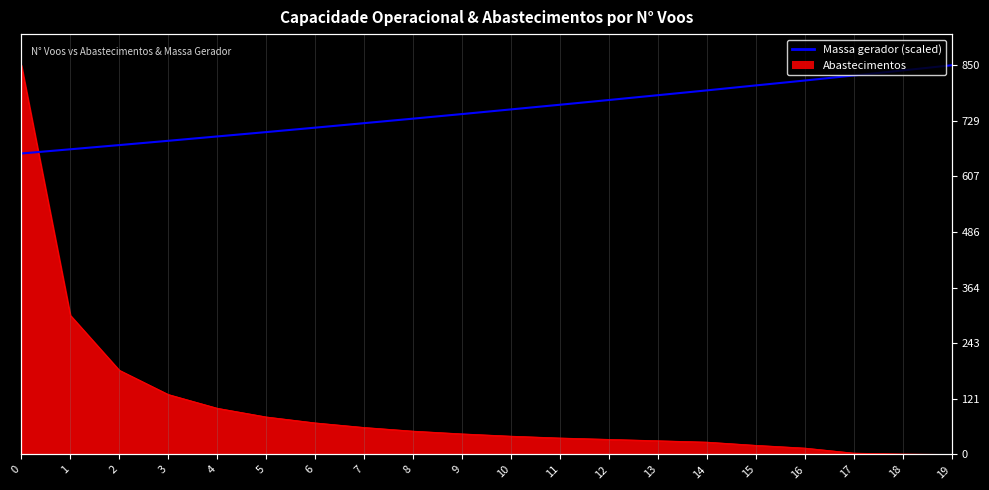

Reading left to right, extract all data points from this chart.

0=657.3	1=666.5	2=675.7	3=685.0	4=694.5	5=704.0	6=713.7	7=723.5	8=733.4	9=743.4	10=753.6	11=763.7	12=774.1	13=784.6	14=795.1	15=806.0	16=816.6	17=827.6	18=838.7	19=850.0